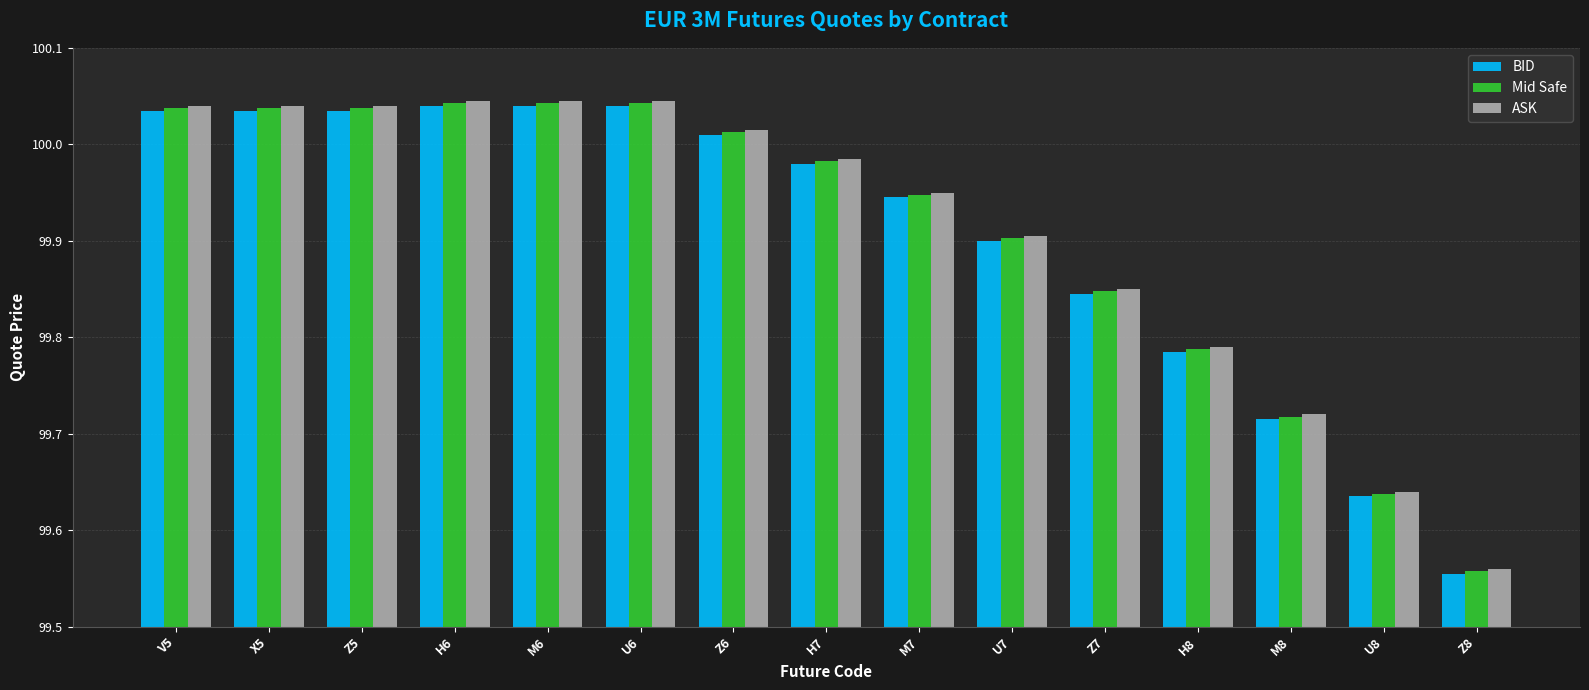

At which label is Mid Safe closest to 99?

Z8